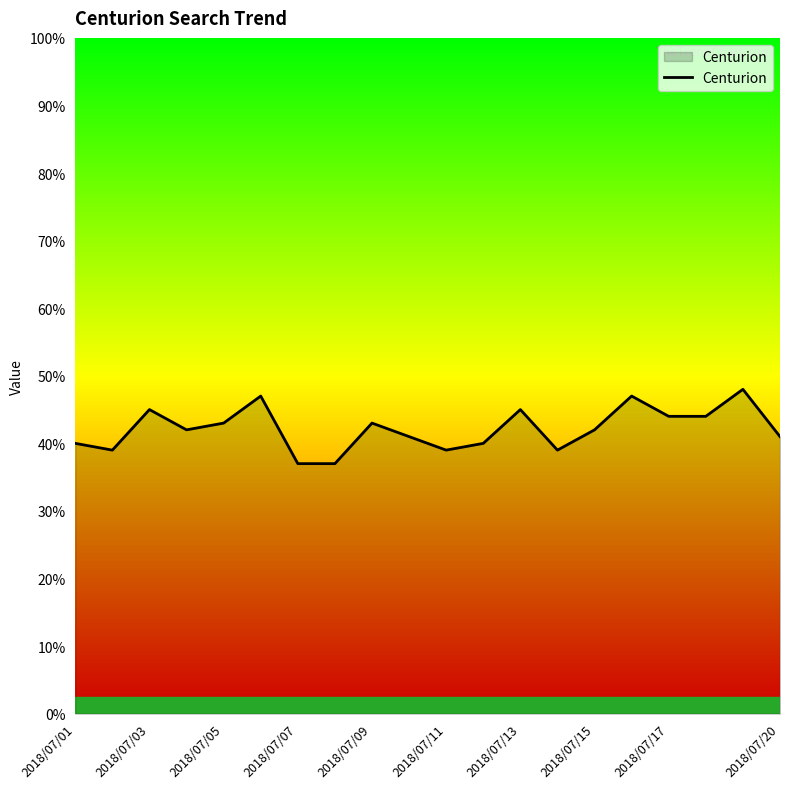

What is the greatest value displayed?

48